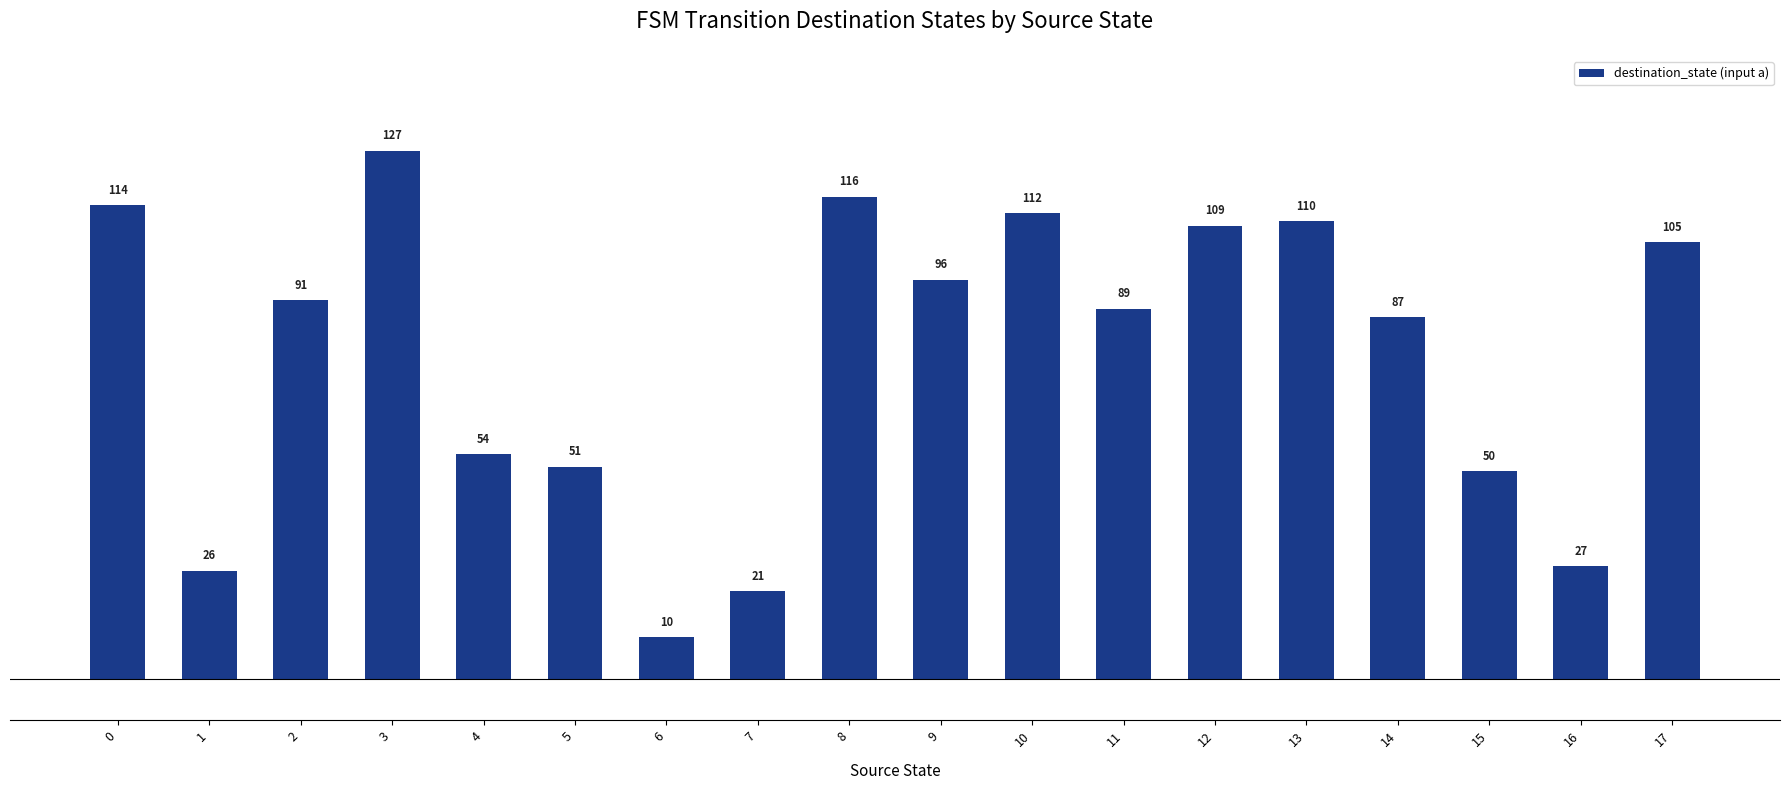

How many data points are less than 91?

9